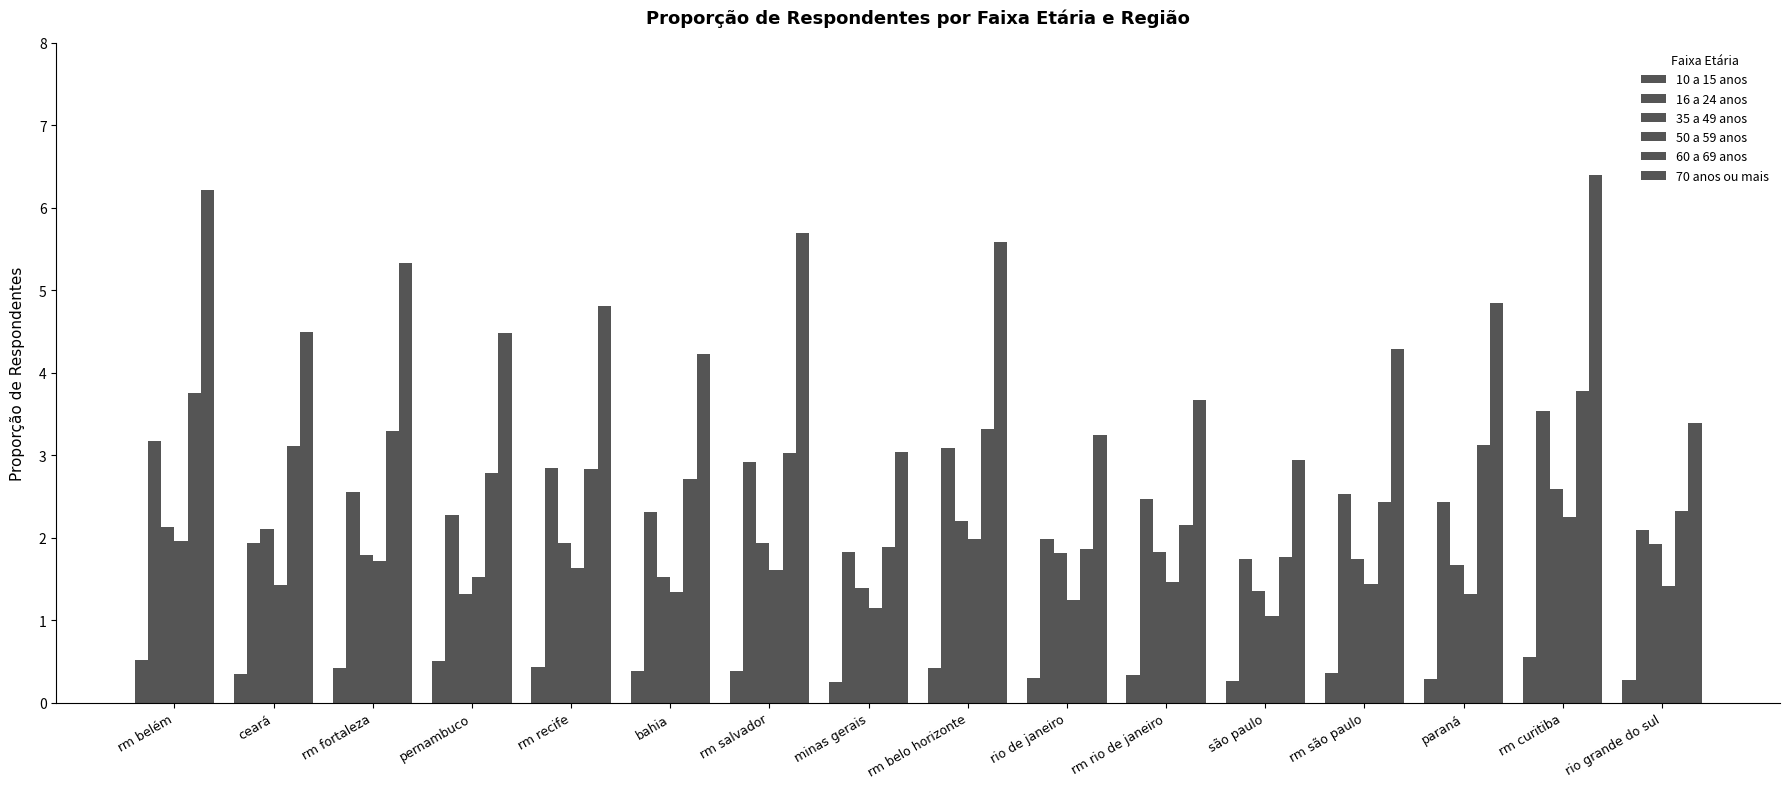

At which label does 70 anos ou mais first exceed 4?

rm belém